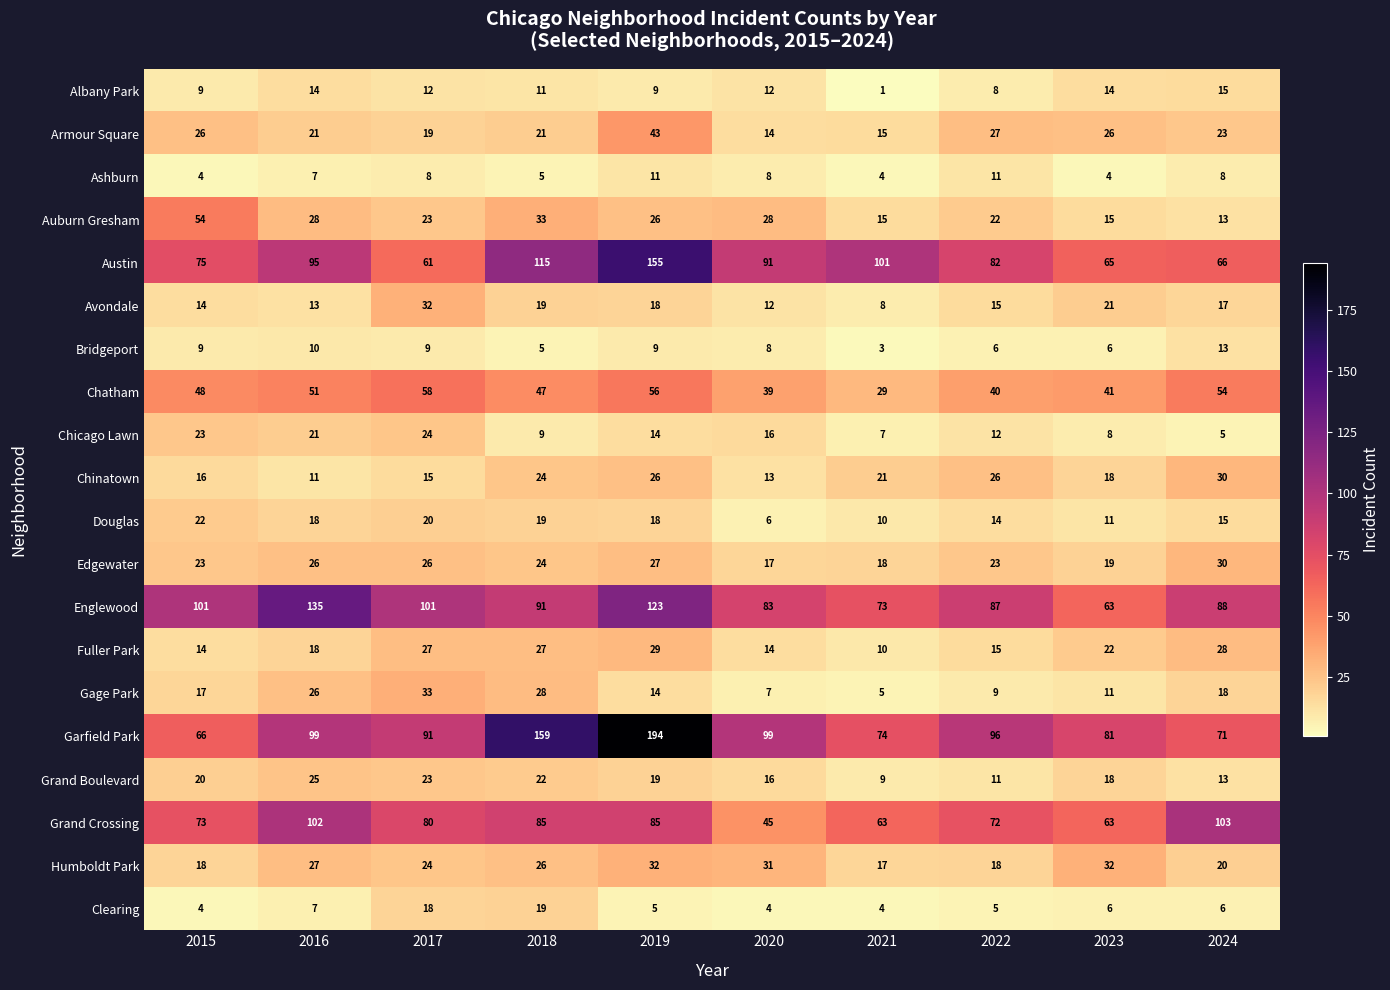

Is it true that Fuller Park equals 27 at 2017?

True